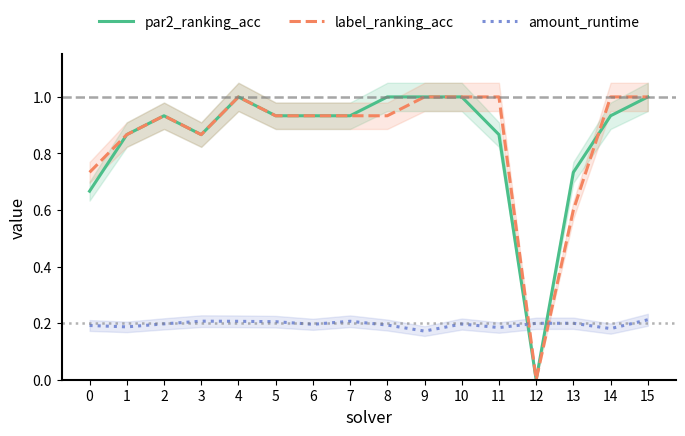

Reading left to right, what are all the values shown in this chart?

par2_ranking_acc: 0.7	0.9	0.9	0.9	1.0	0.9	0.9	0.9	1.0	1.0	1.0	0.9	0.0	0.7	0.9	1.0
label_ranking_acc: 0.7	0.9	0.9	0.9	1.0	0.9	0.9	0.9	0.9	1.0	1.0	1.0	0.0	0.6	1.0	1.0
amount_runtime: 0.2	0.2	0.2	0.2	0.2	0.2	0.2	0.2	0.2	0.2	0.2	0.2	0.2	0.2	0.2	0.2